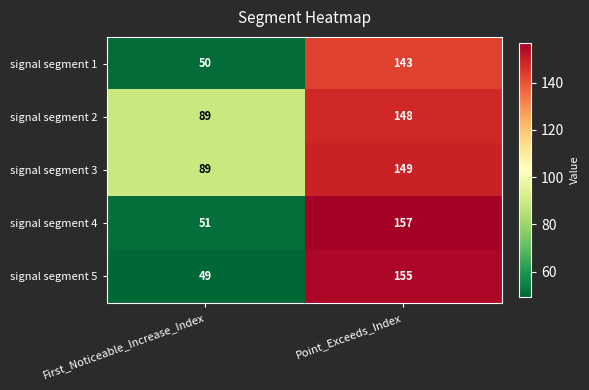

The signal segment 4 series shows 51 at First_Noticeable_Increase_Index. True or false?

True